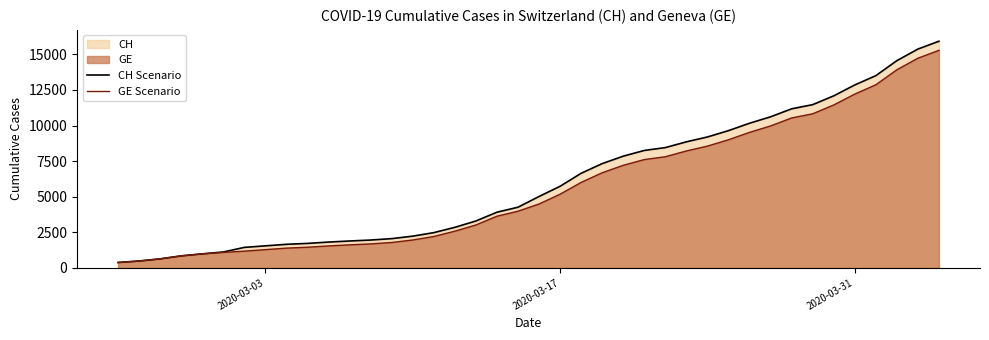

True or false: CH Scenario has more than 1 interior local peaks.

False